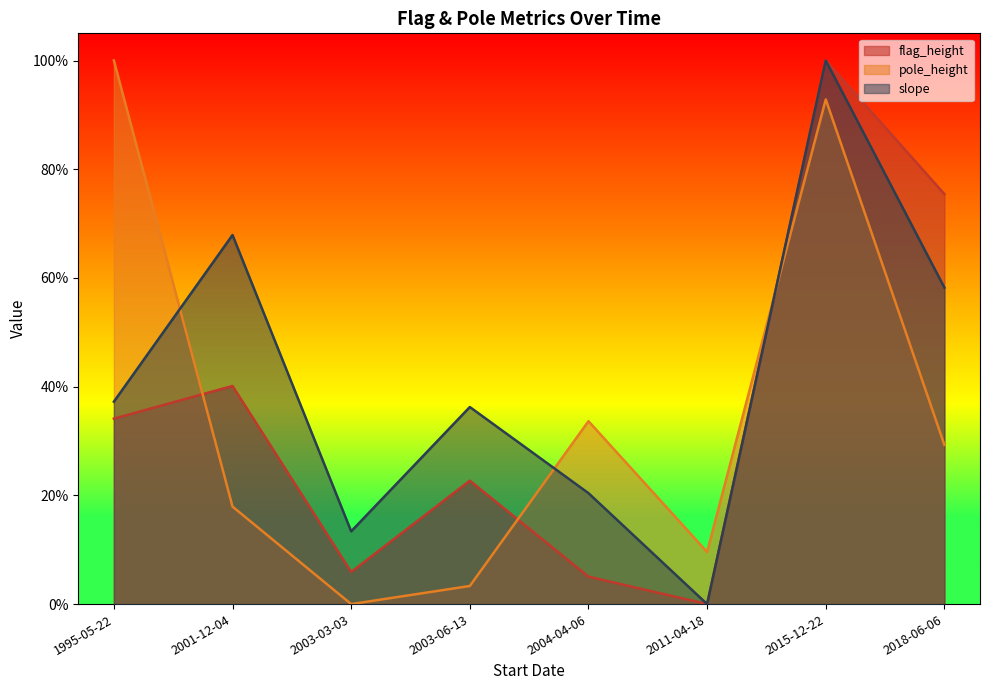

At 2004-04-06, list the series in order from smallest to largest.

flag_height, slope, pole_height